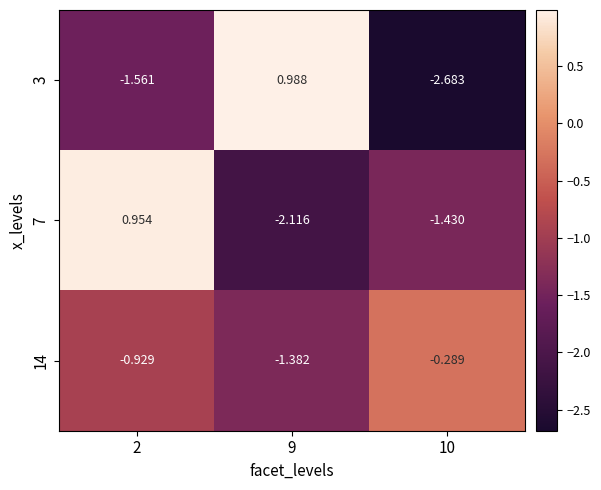

Count the number of data series in this chart.

3